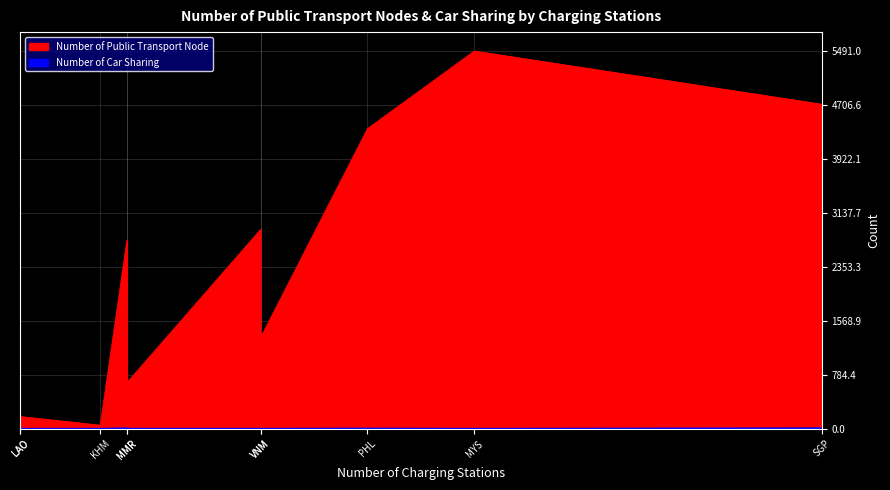

What is the approximate value of Number of Public Transport Node at VNM?

1326